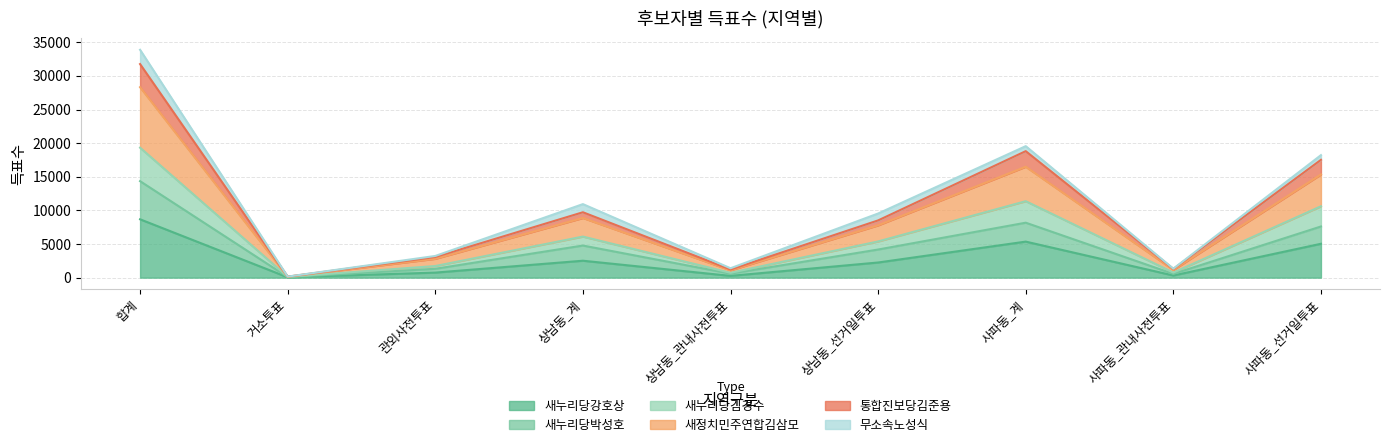

Is the value of 새누리당김경수 at 사파동_관내사전투표 greater than the value of 새누리당박성호 at 상남동_계?

No